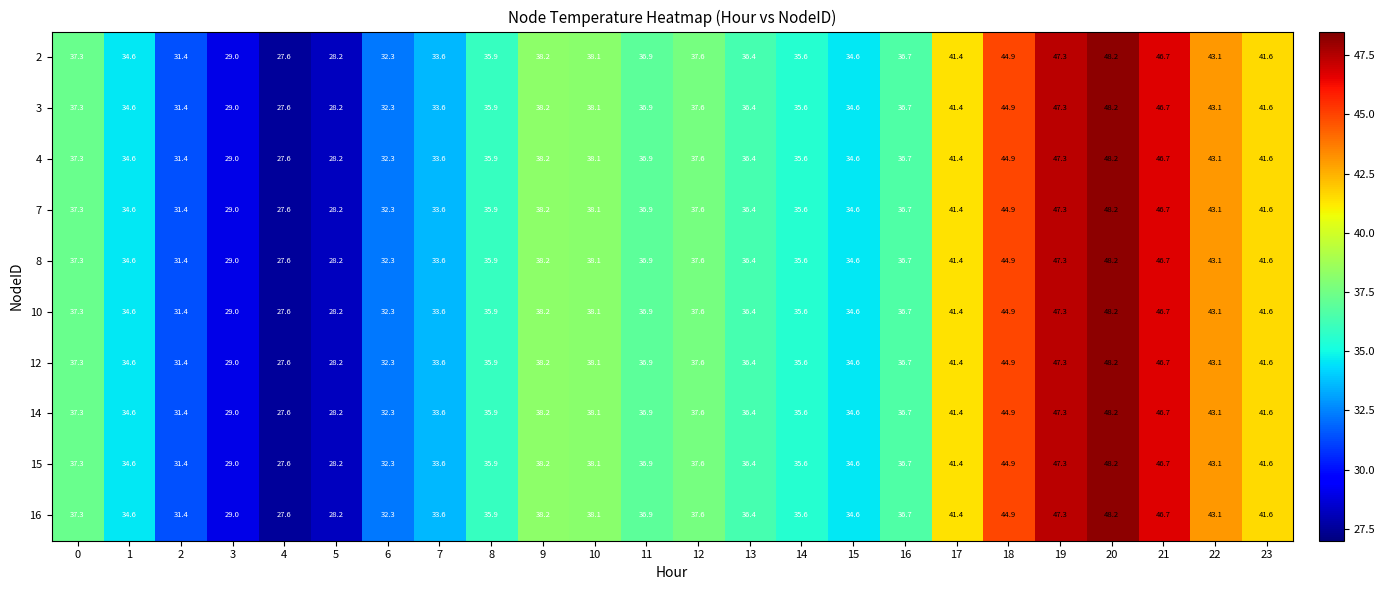

The value of 14 at 21 is 69.8. True or false?

False